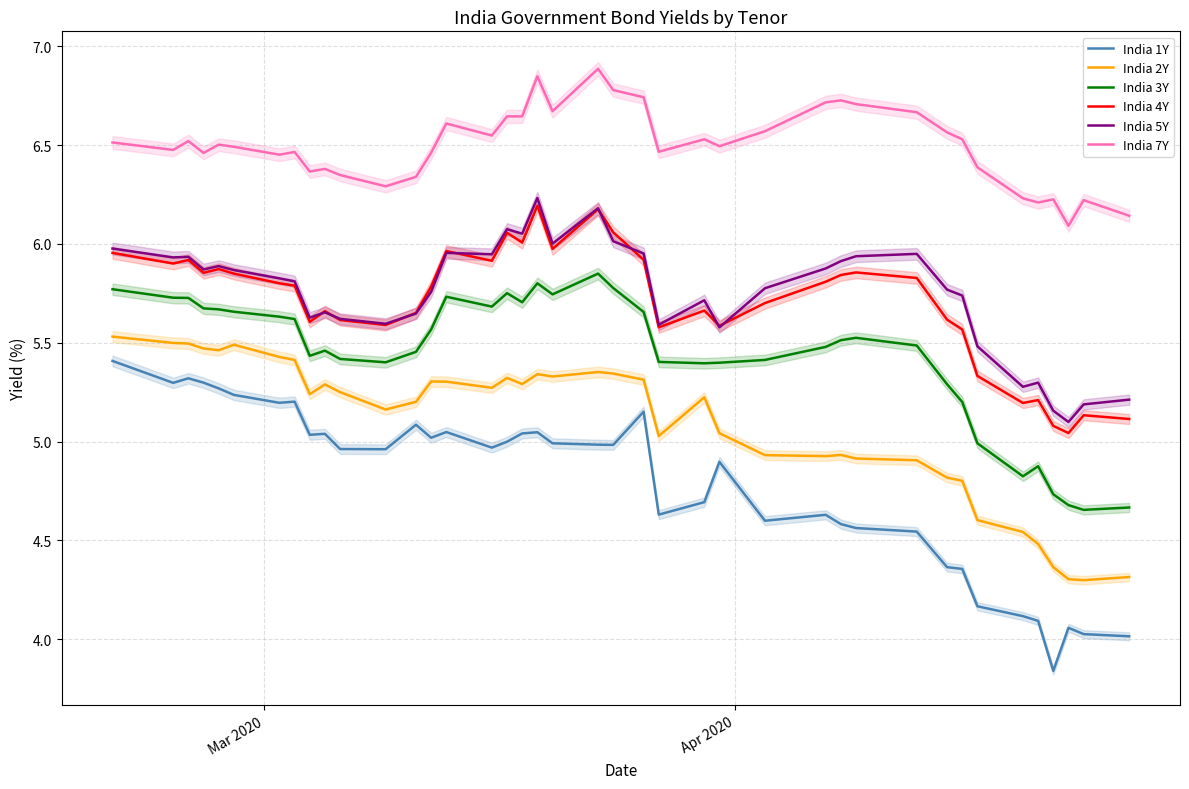

True or false: India 3Y and India 5Y cross at least once.

False